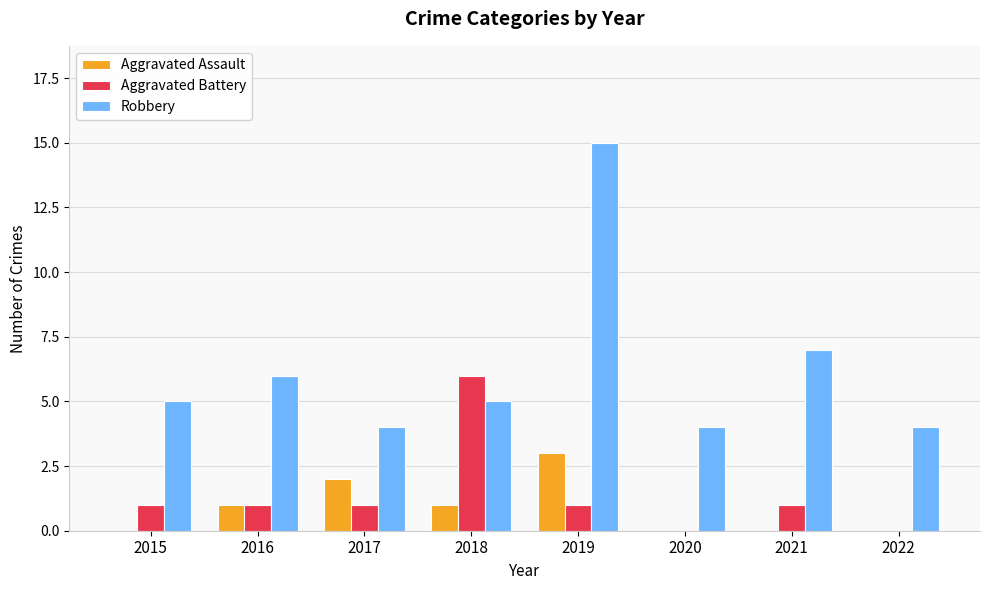

What are all the series names shown in the legend?

Aggravated Assault, Aggravated Battery, Robbery